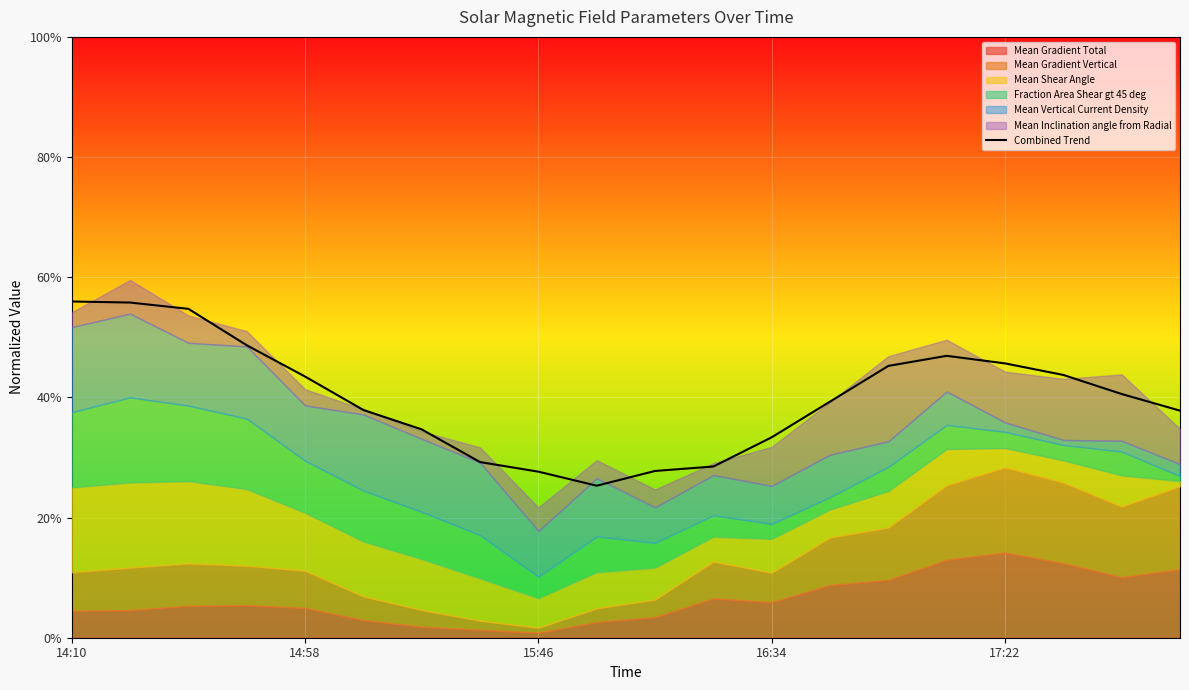

The chart shows a value of 34.7 at 6. True or false?

True